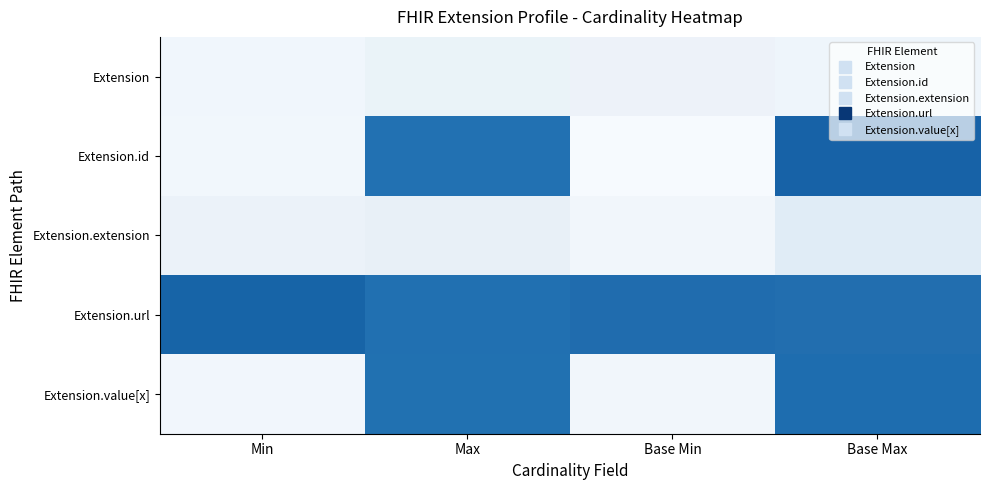

Is the value of Extension.id at Max greater than the value of Extension.url at Base Max?

No